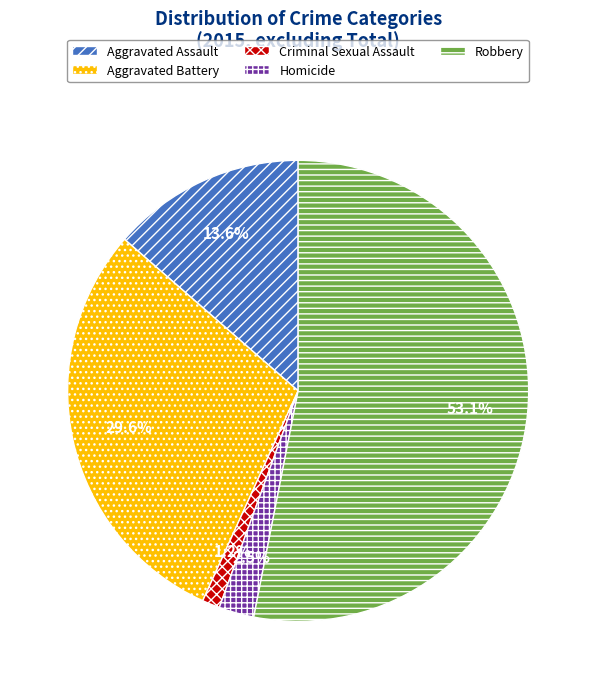

Is it true that Criminal Sexual Assault is 1% of the pie?

True